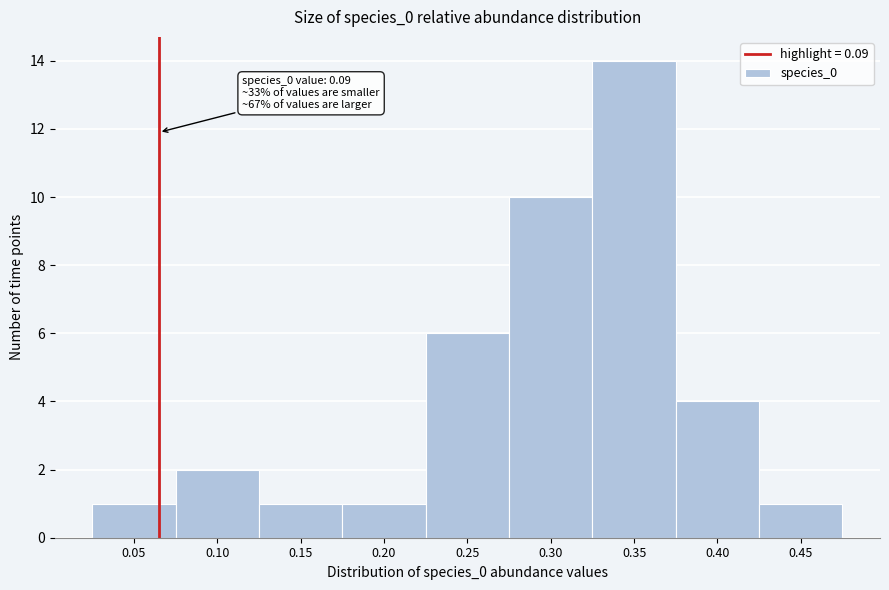

Reading left to right, what are all the values shown in this chart?

0.05=1	0.10=2	0.15=1	0.20=1	0.25=6	0.30=10	0.35=14	0.40=4	0.45=1